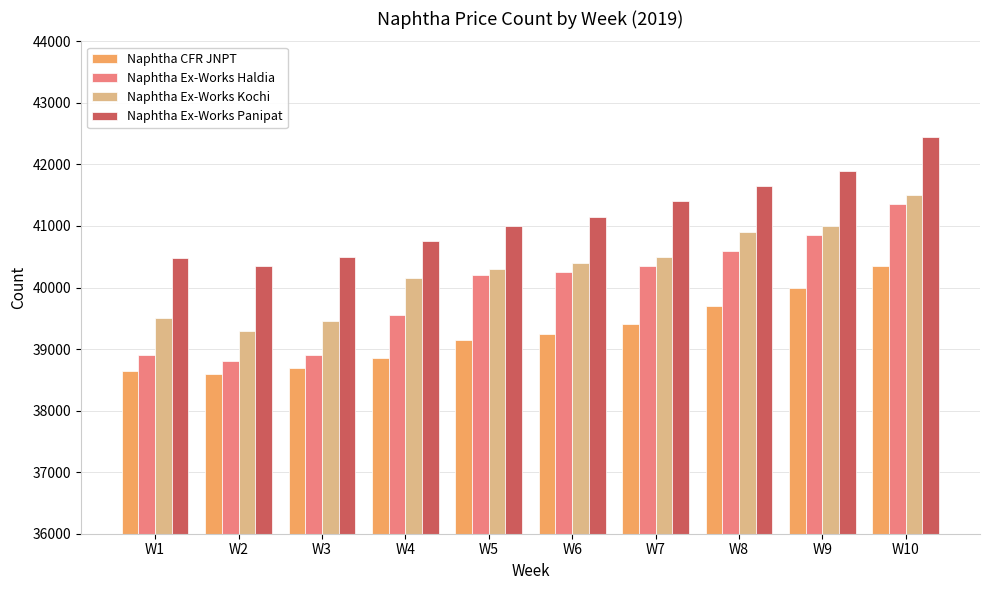

What is the value of the Naphtha CFR JNPT bar at the 1st from the left?

38650